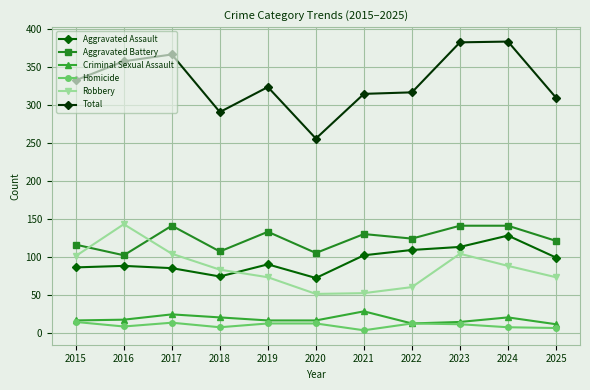

What is the value of the Aggravated Assault point at the 10th from the left?

128